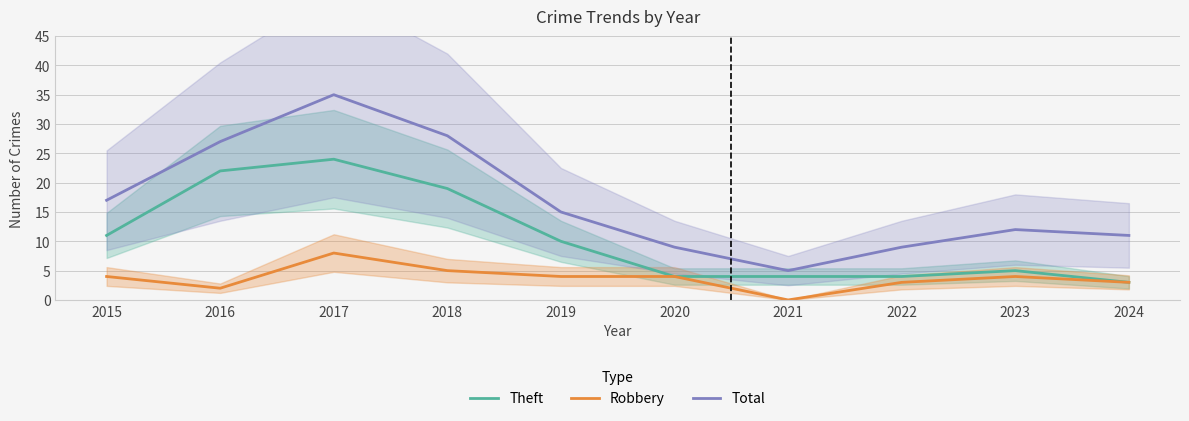

What is the value of the Total point at the 8th from the left?

9